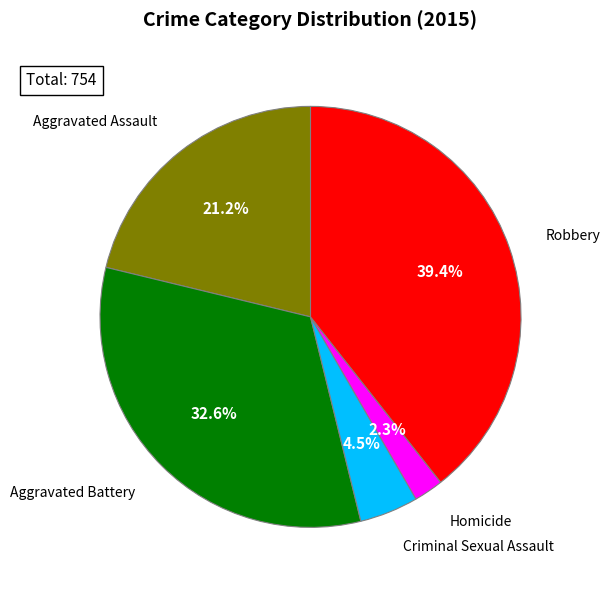

Count the number of slices in the pie.

5